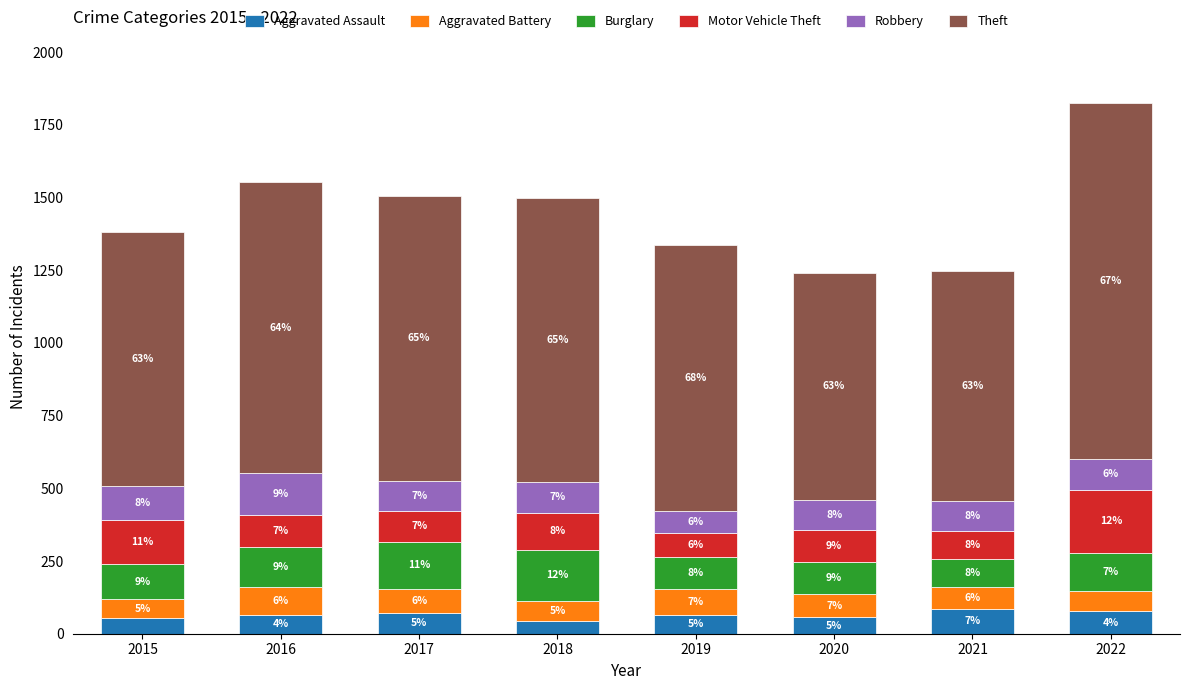

How many bars are there in total?

8